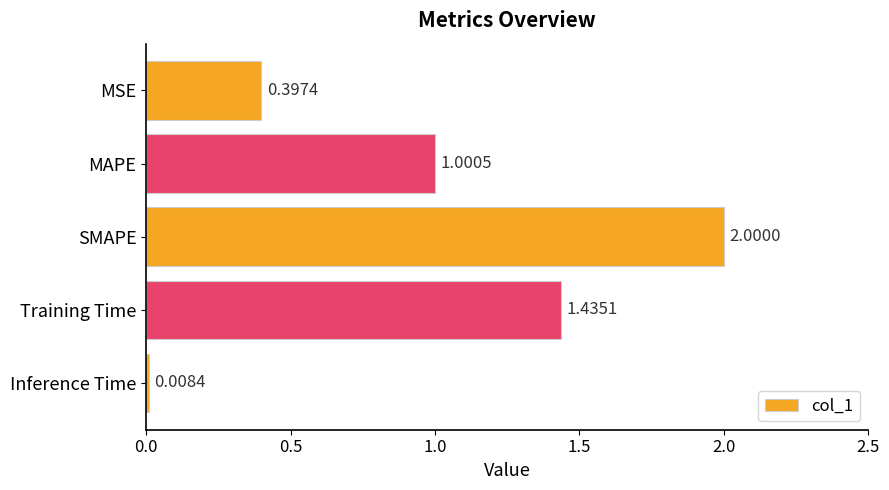

Count the number of values greater than 1.

3